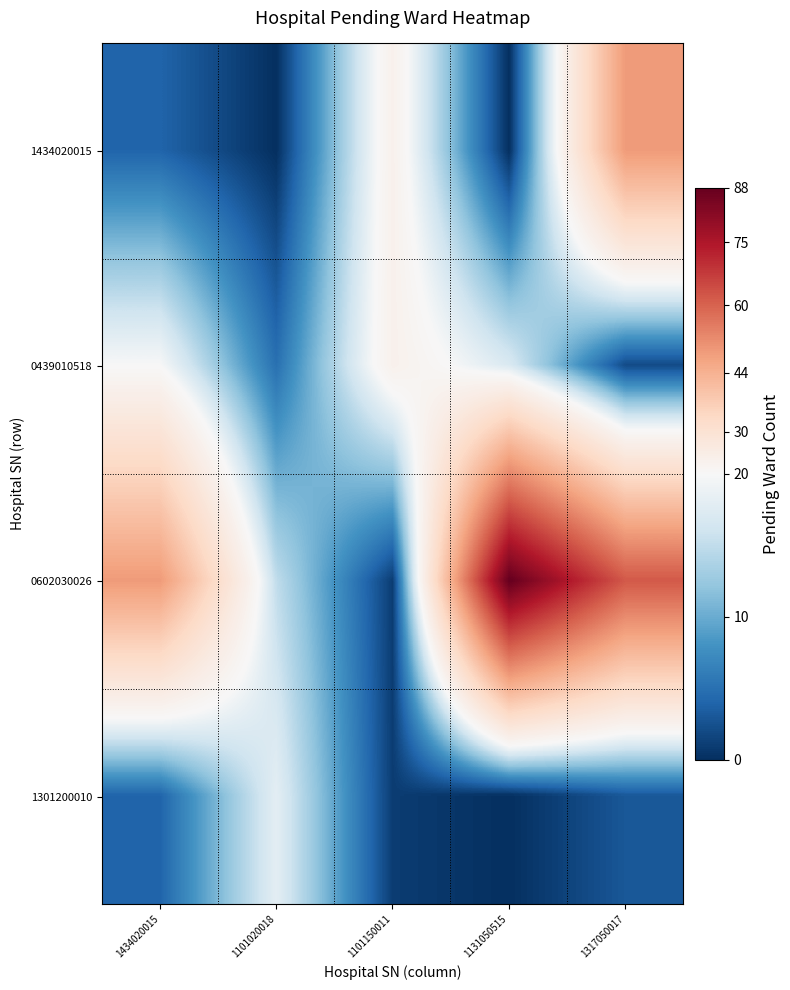

What is the total value across all series at 1131050515?

105